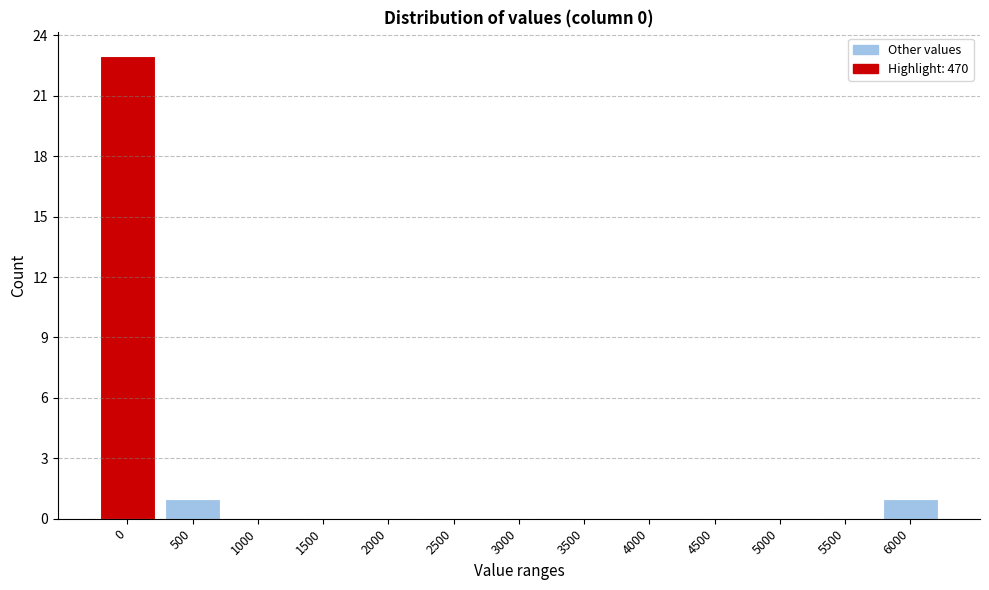

Reading left to right, list all the values displayed in this chart.

0=23	500=1	1000=0	1500=0	2000=0	2500=0	3000=0	3500=0	4000=0	4500=0	5000=0	5500=0	6000=1